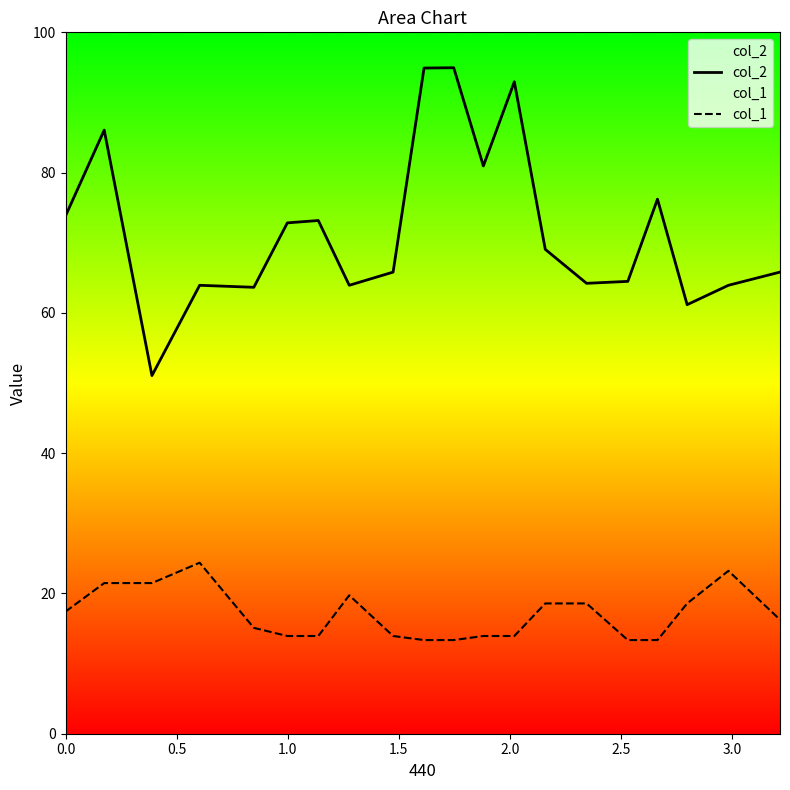

Does the chart display data point markers on the line(s)?

No